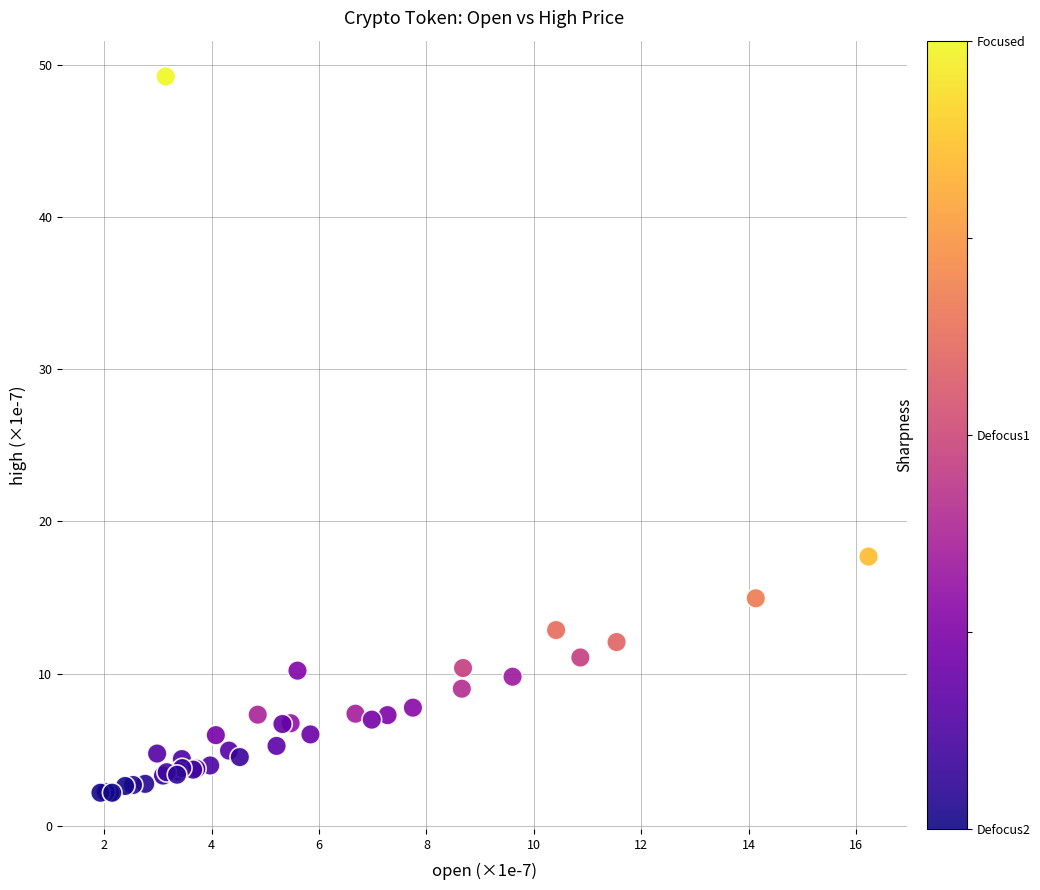

What Y value in the scatter plot is closest to 25?

17.7